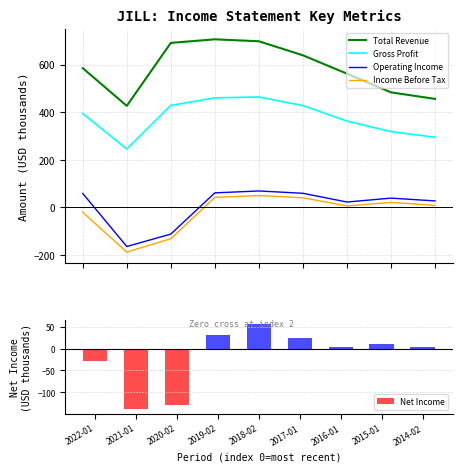

What is the label of the 3rd bar from the right?

2016-01